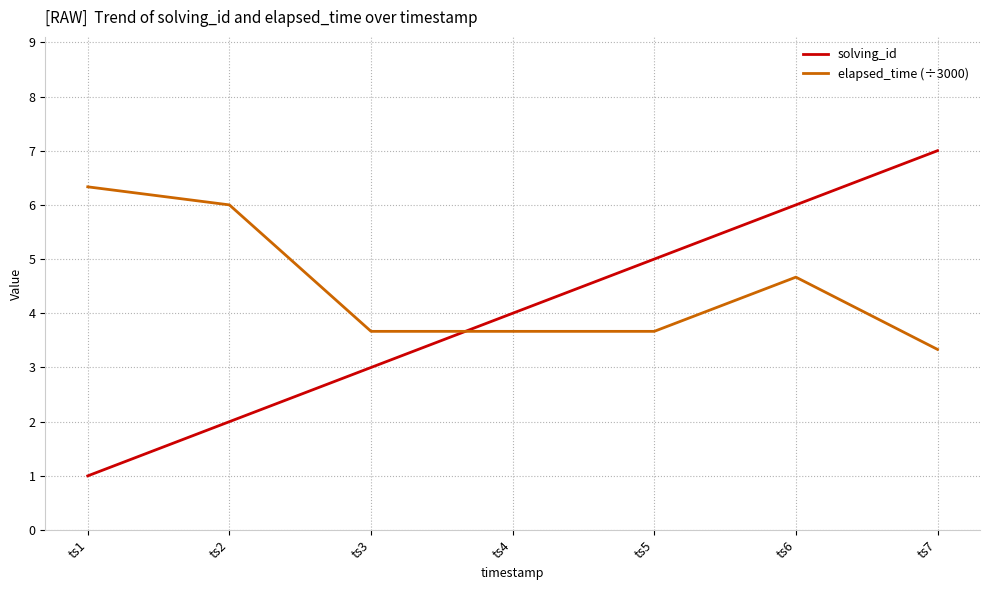

How many intersections are there between solving_id and elapsed_time (÷3000)?

1